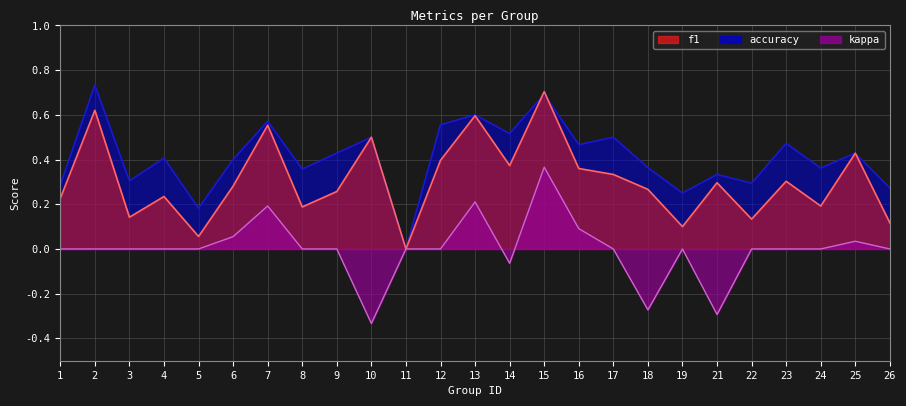

How many interior local peaks does the kappa series have?

5